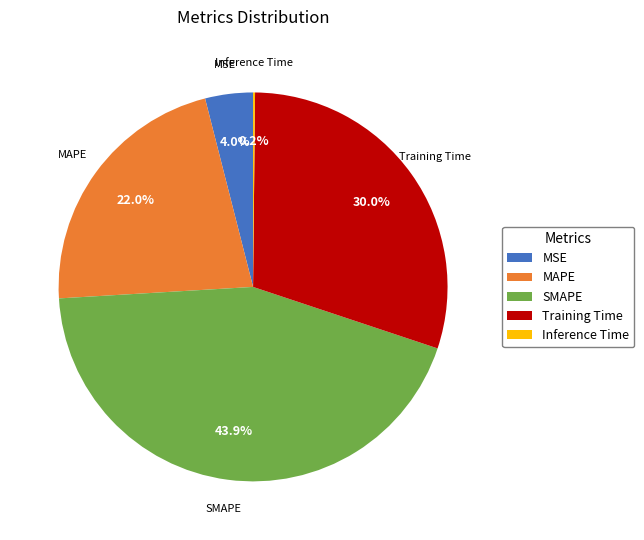

What is the largest slice in the pie chart?

SMAPE